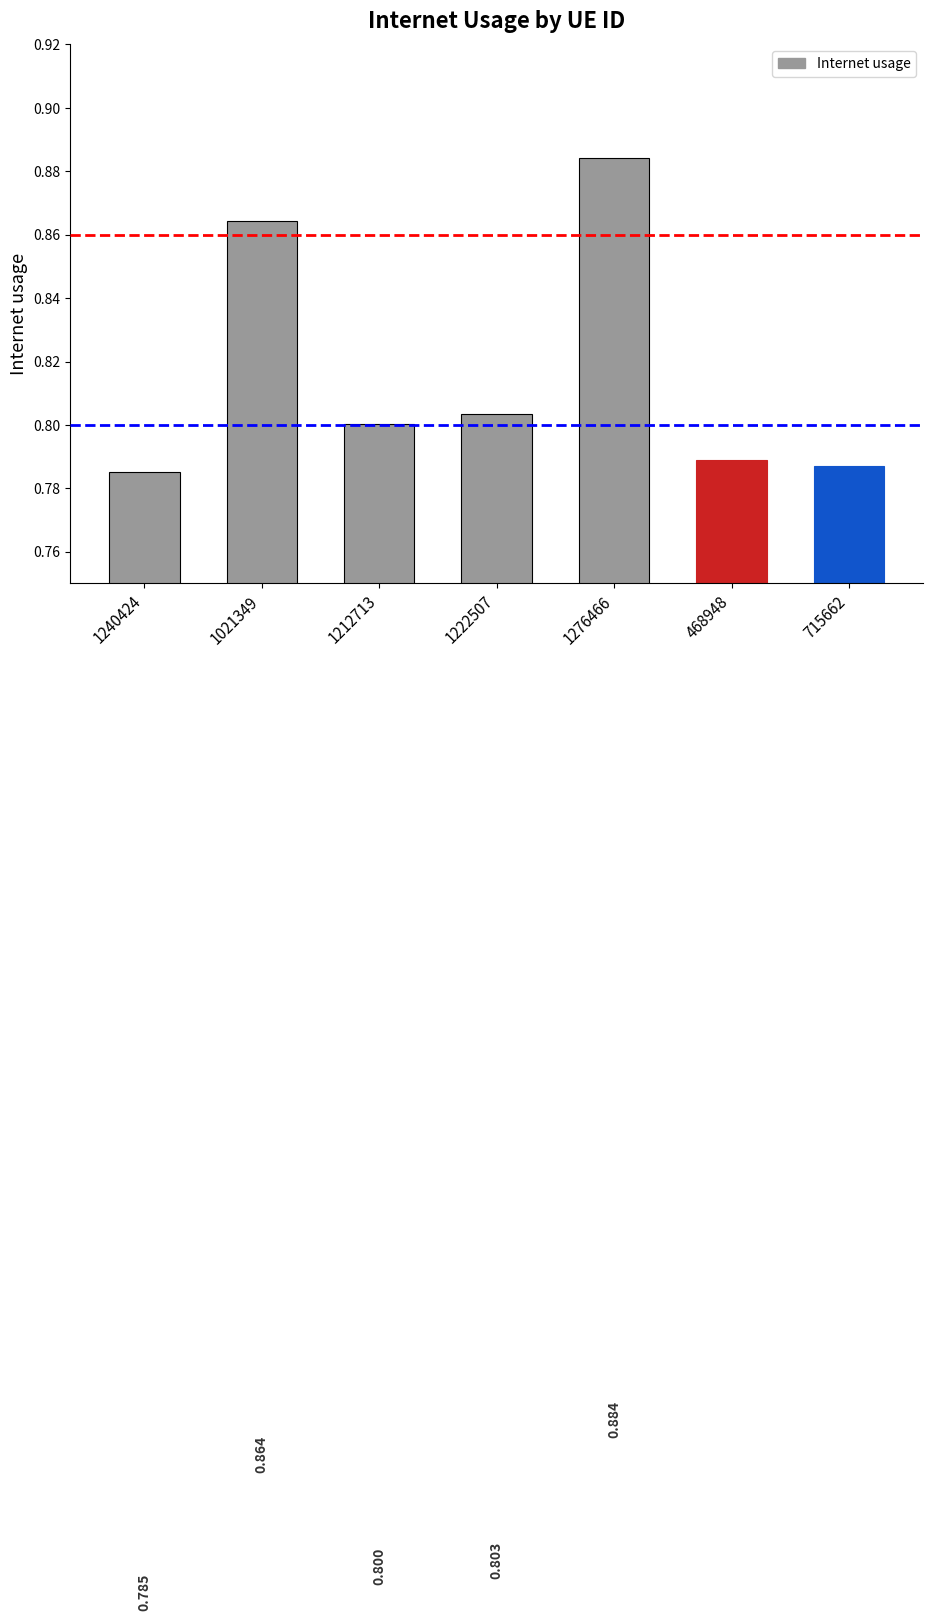

Reading left to right, transcribe all the data shown in this chart.

1240424=0.8	1021349=0.9	1212713=0.8	1222507=0.8	1276466=0.9	468948=0.8	715662=0.8